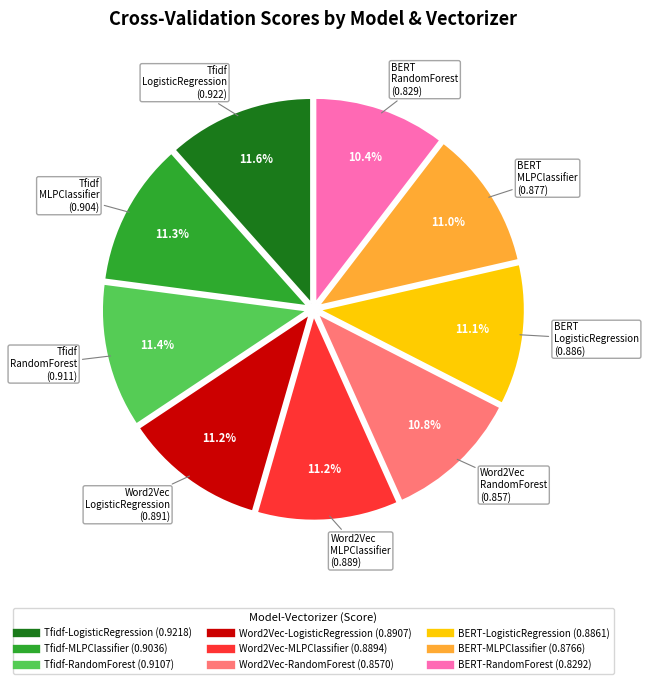

What percentage is NOT represented by BERT-MLPClassifier?

89.0%